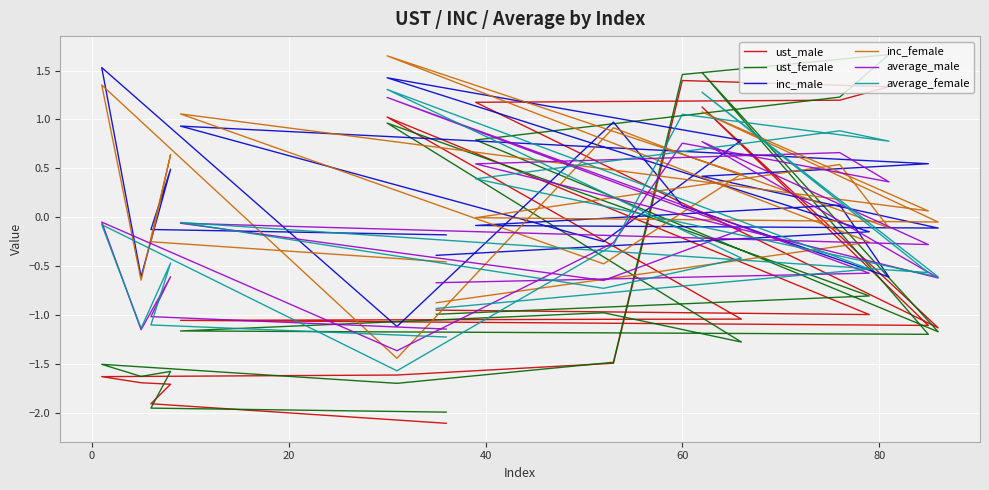

What is the average value of the ust_female series?

-0.6